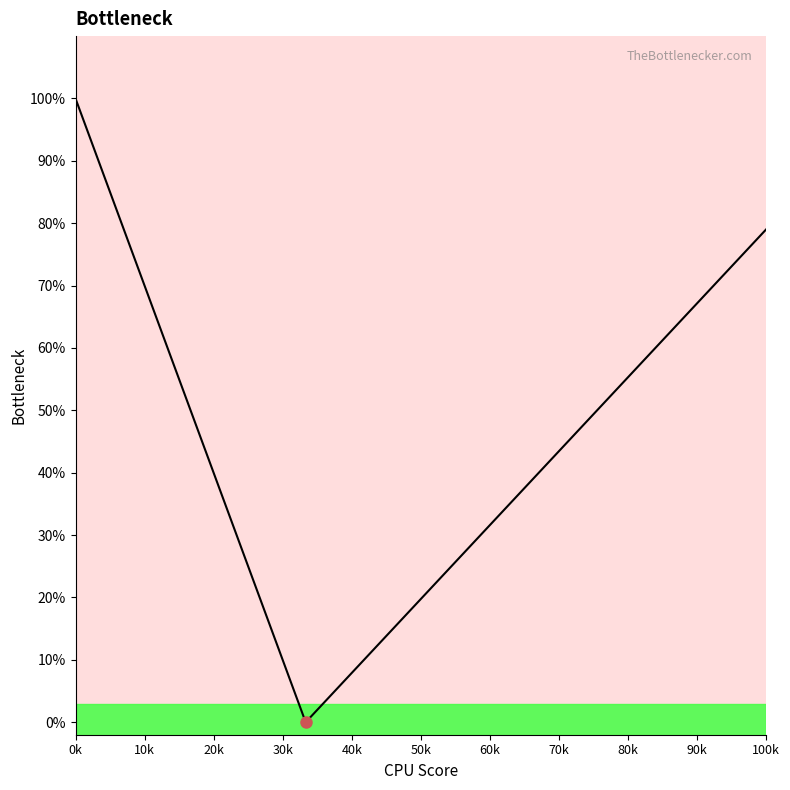

What is the maximum value shown in the chart?

1.0